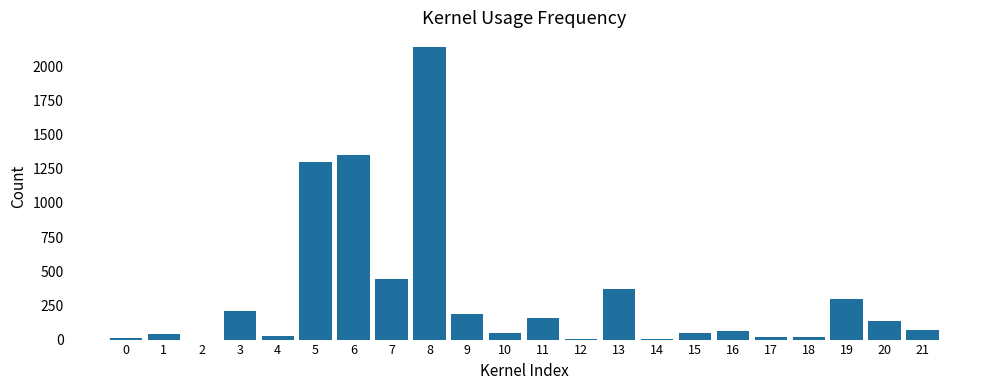

The value at 11 is 278. True or false?

False